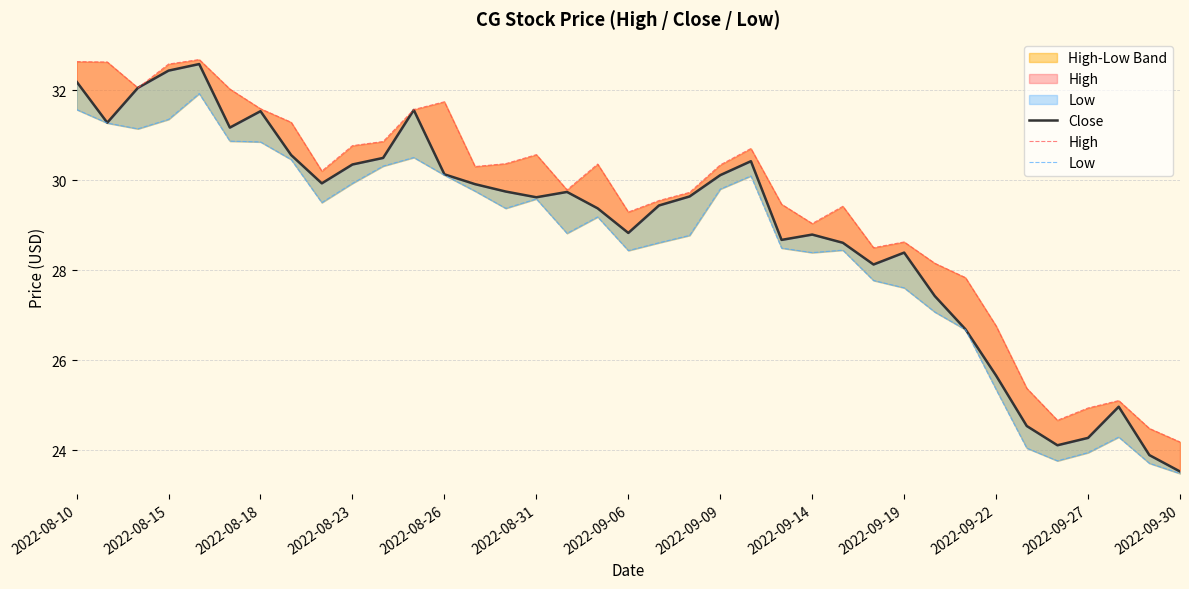

At how many categories does at least one series exceed 27?

30